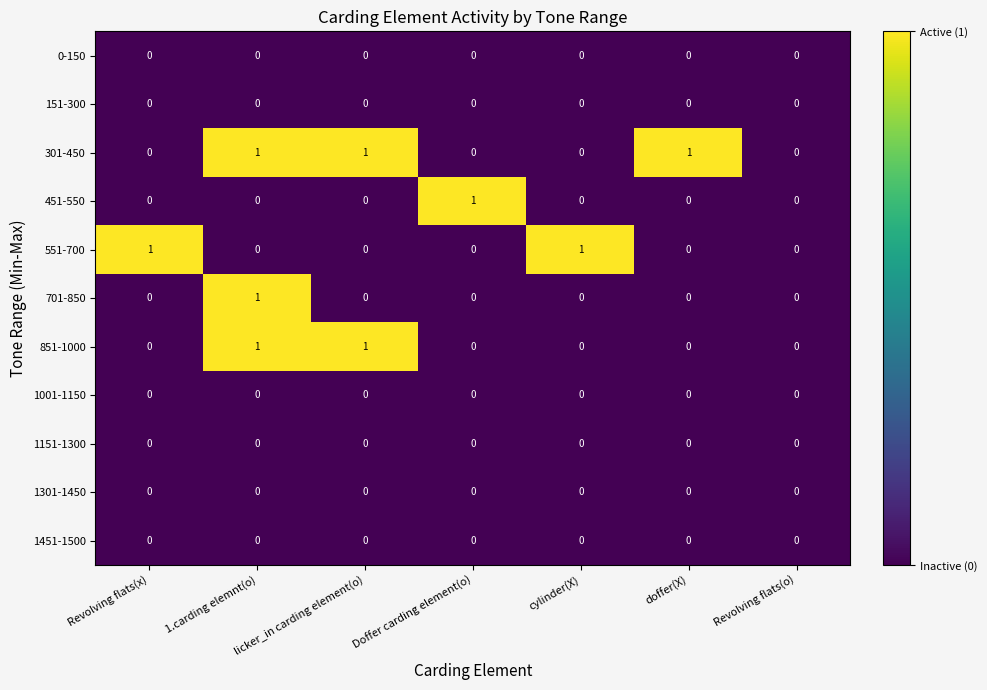

Between licker_in carding element(o) and doffer(X), which series saw the biggest shift?

851-1000